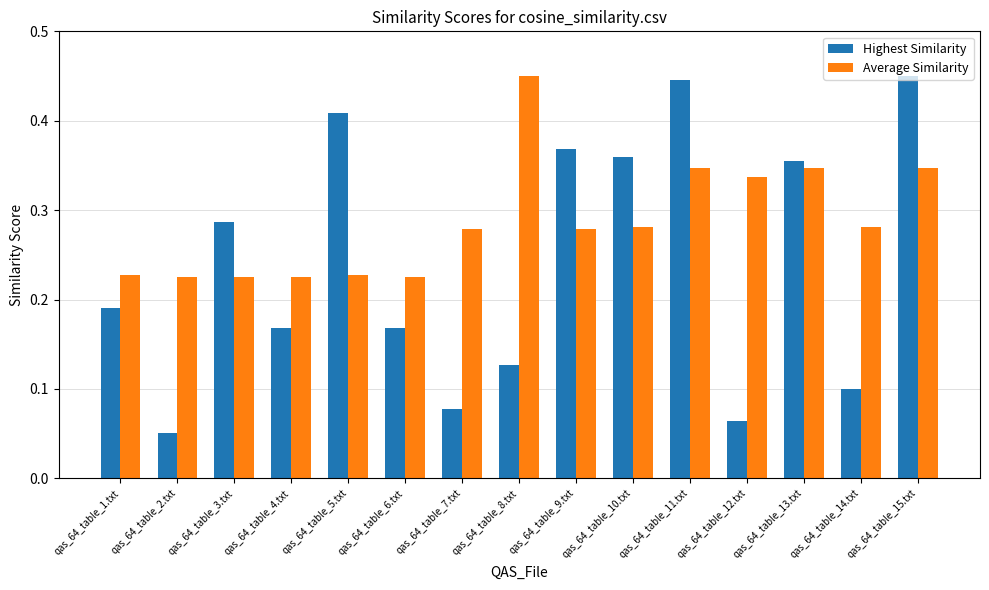

What are all the series names shown in the legend?

Highest Similarity, Average Similarity